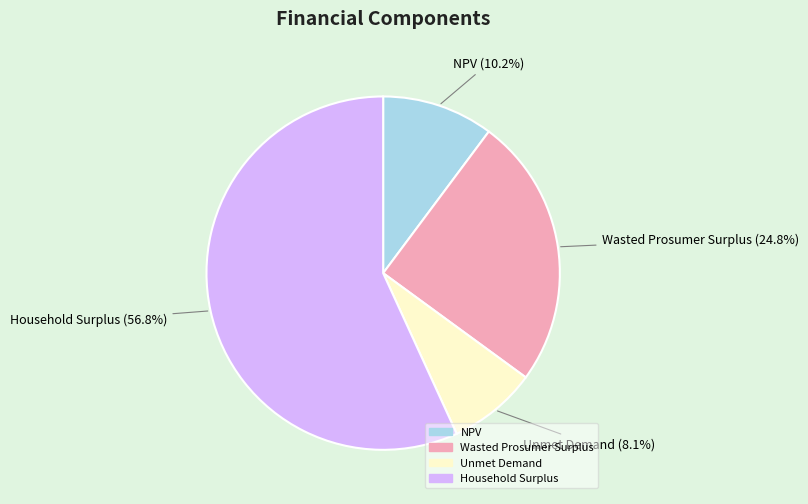

Which category has the smallest portion of the pie?

Unmet Demand